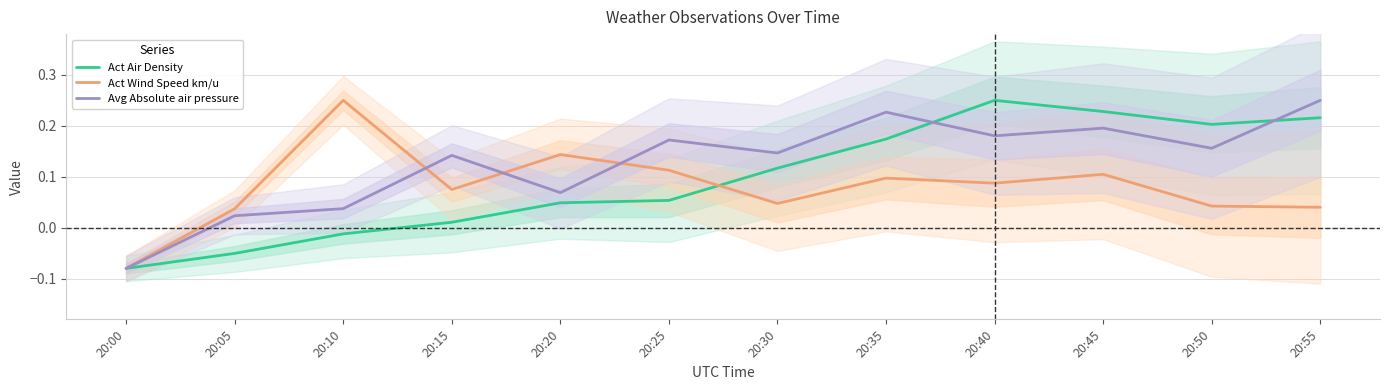

What are all the series names shown in the legend?

Act Air Density, Act Wind Speed km/u, Avg Absolute air pressure